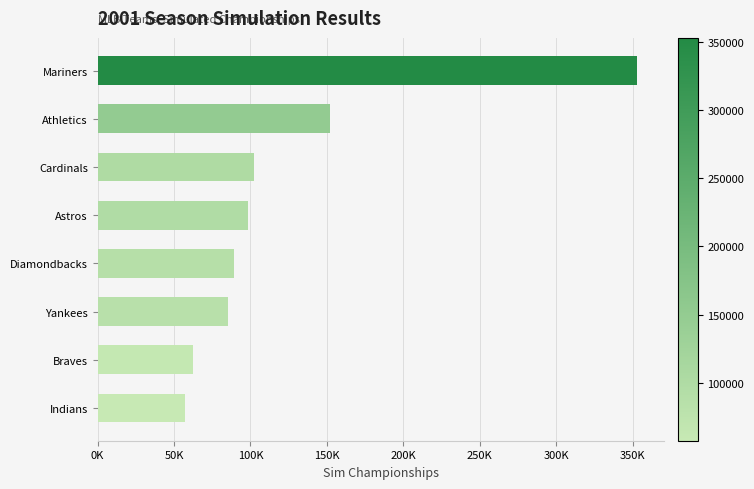

List the labels in order of value, largest first.

Mariners, Athletics, Cardinals, Astros, Diamondbacks, Yankees, Braves, Indians